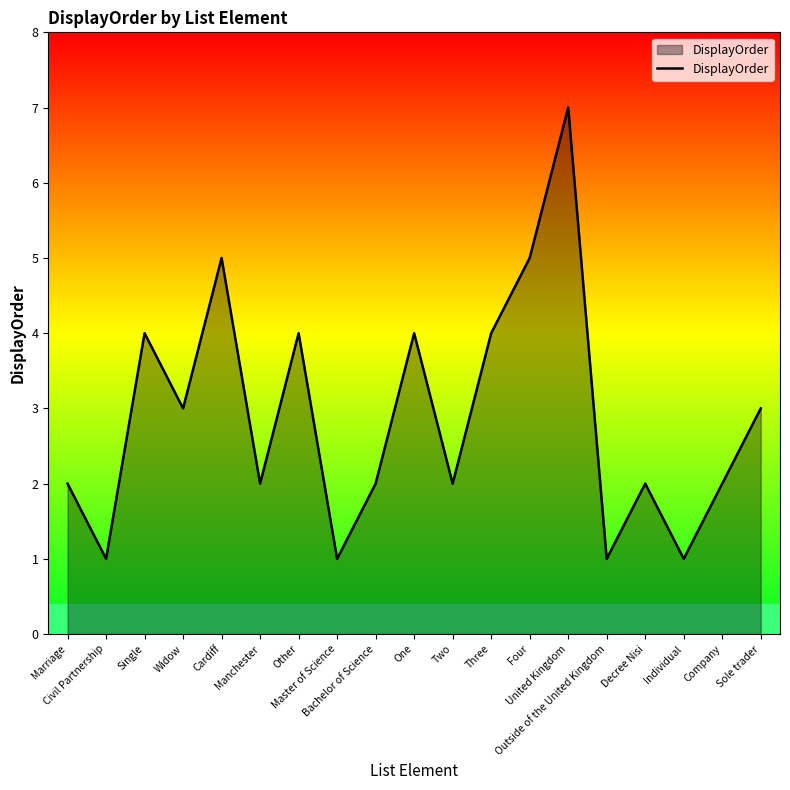

What is the difference between the values at Marriage and Outside of the United Kingdom?

1